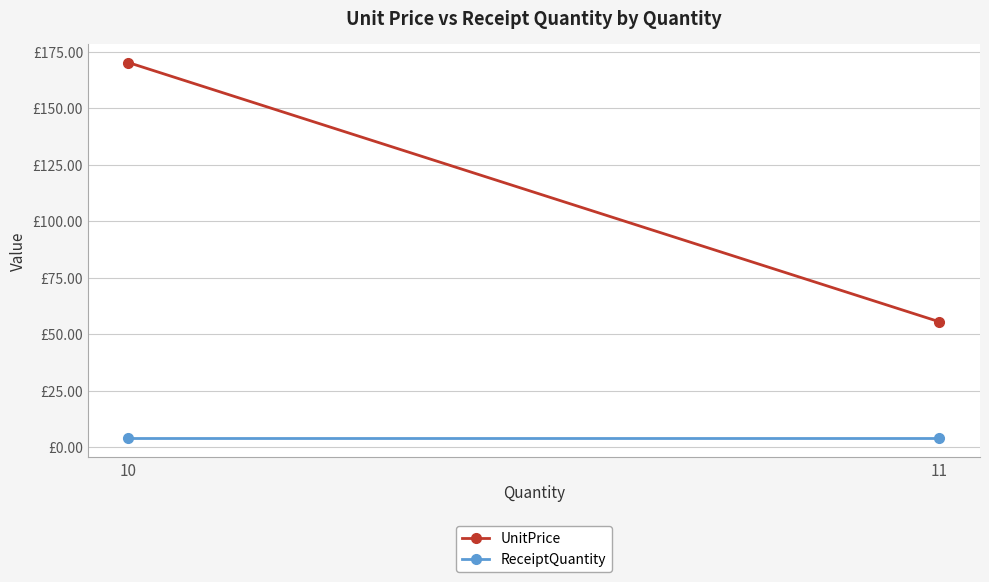

What is the maximum value for ReceiptQuantity?

4.0